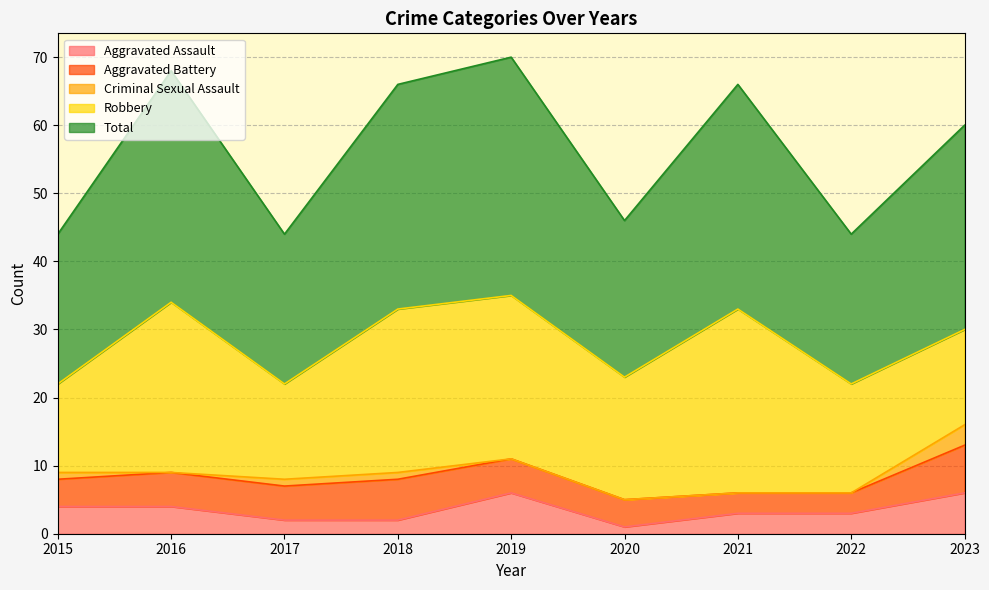

What is the total value across all series at 2023?

60